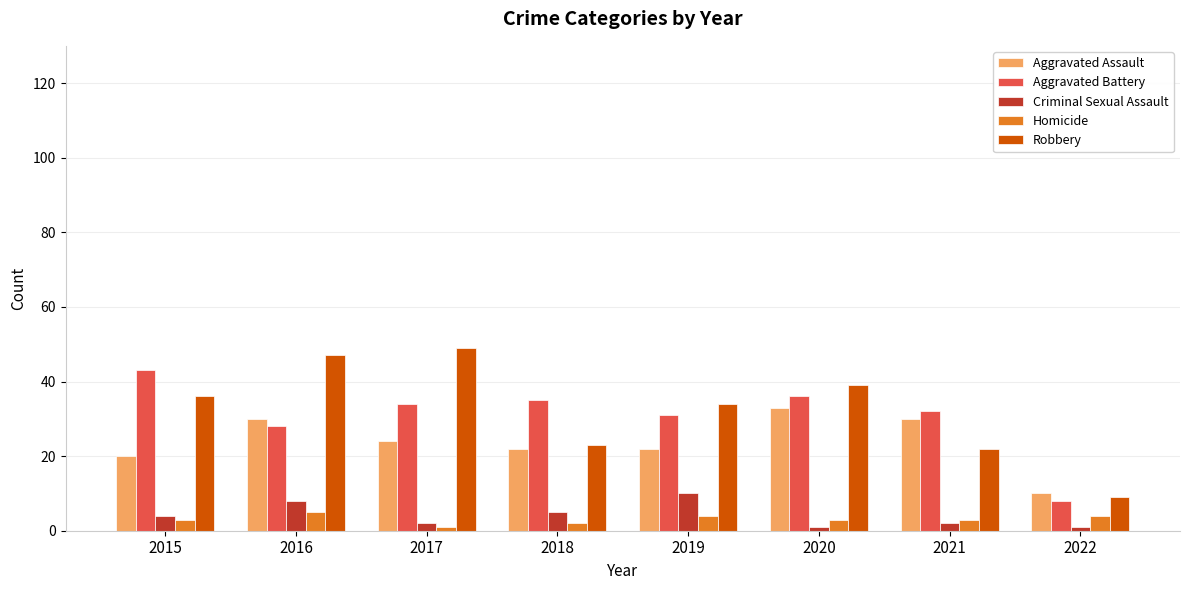

Which series has the widest spread of values?

Robbery